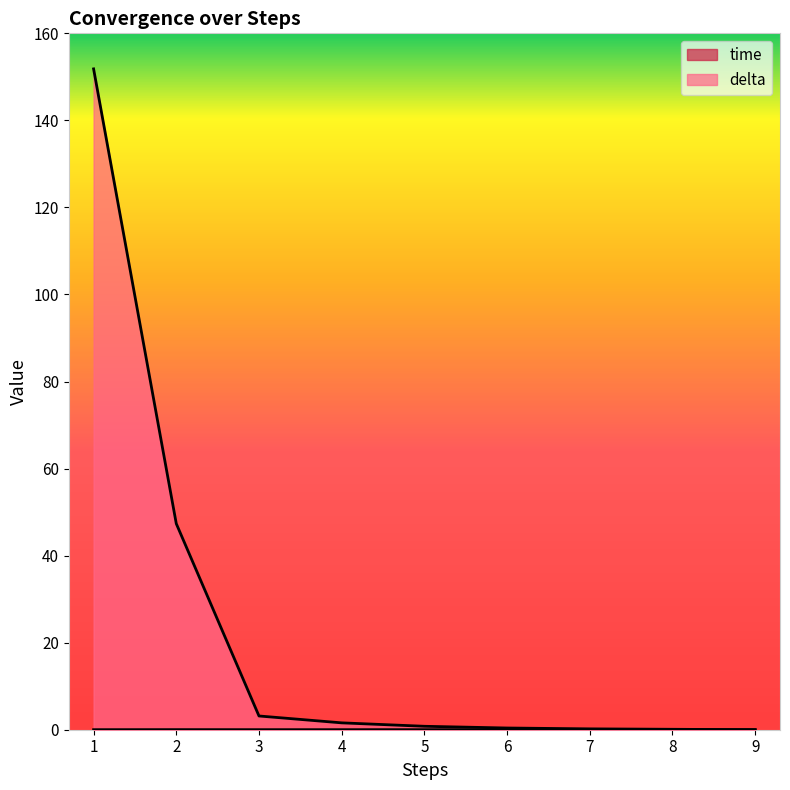

Reading left to right, extract all data points from this chart.

time: 1=0.0	2=0.0	3=0.0	4=0.0	5=0.0	6=0.0	7=0.0	8=0.0	9=0.0
delta: 1=151.8	2=47.3	3=3.2	4=1.6	5=0.8	6=0.4	7=0.2	8=0.1	9=0.0